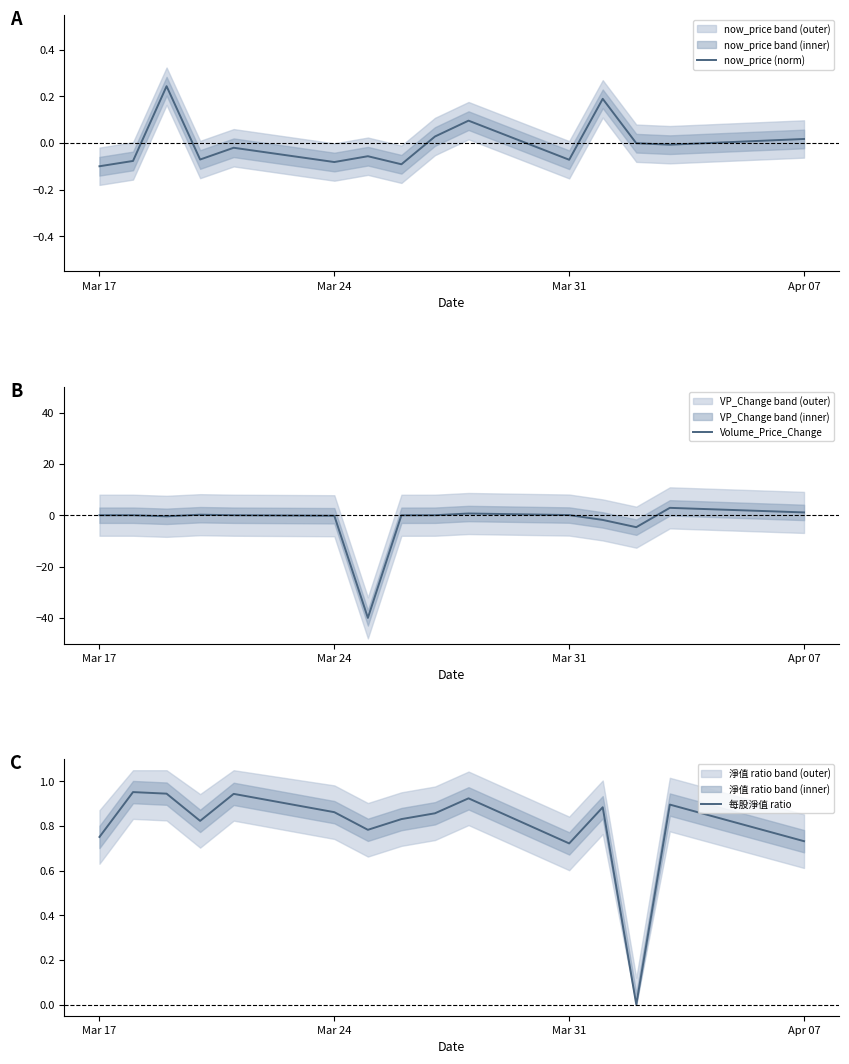

The 每股淨值 ratio series shows 0.6 at Mar 24. True or false?

False